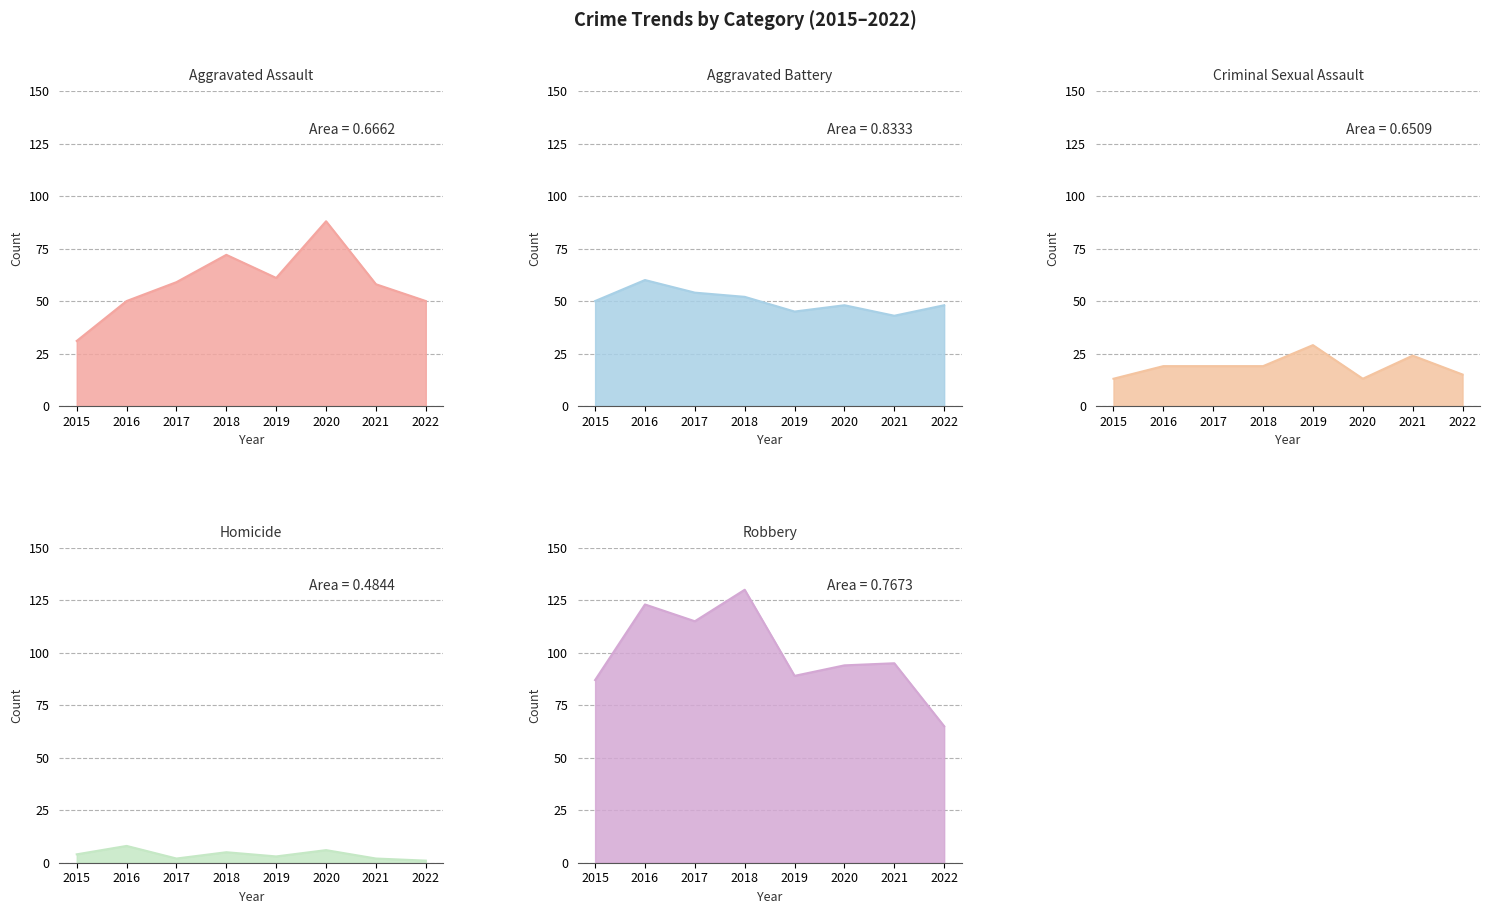

How many Aggravated Assault values are between 50 and 72?

6